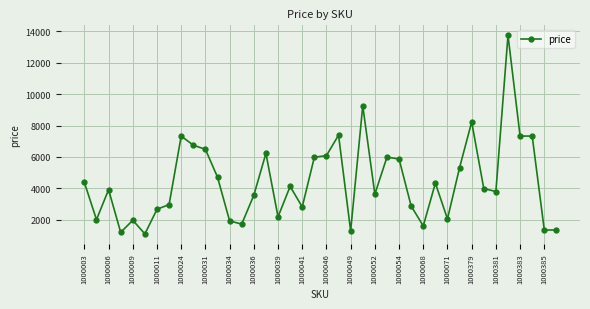

What is the value of the 3rd point from the left?

3916